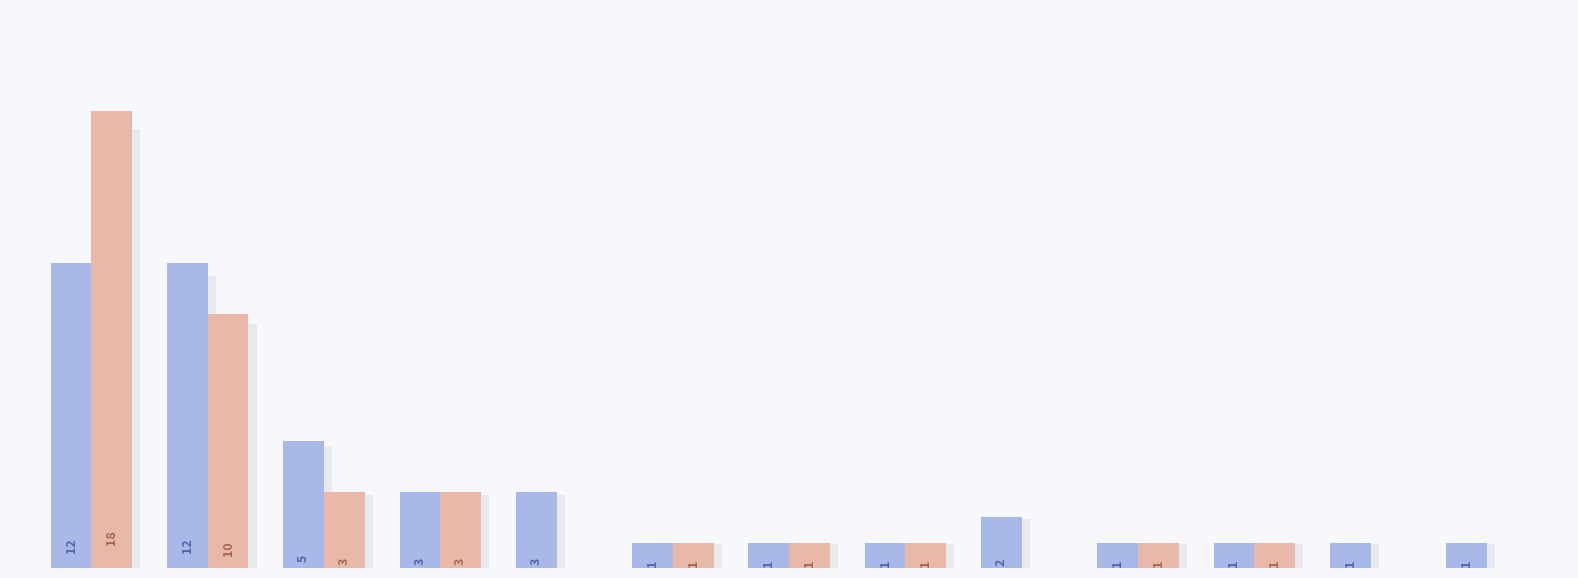

The Count (odd IDs) series shows 1 at 10. True or false?

False